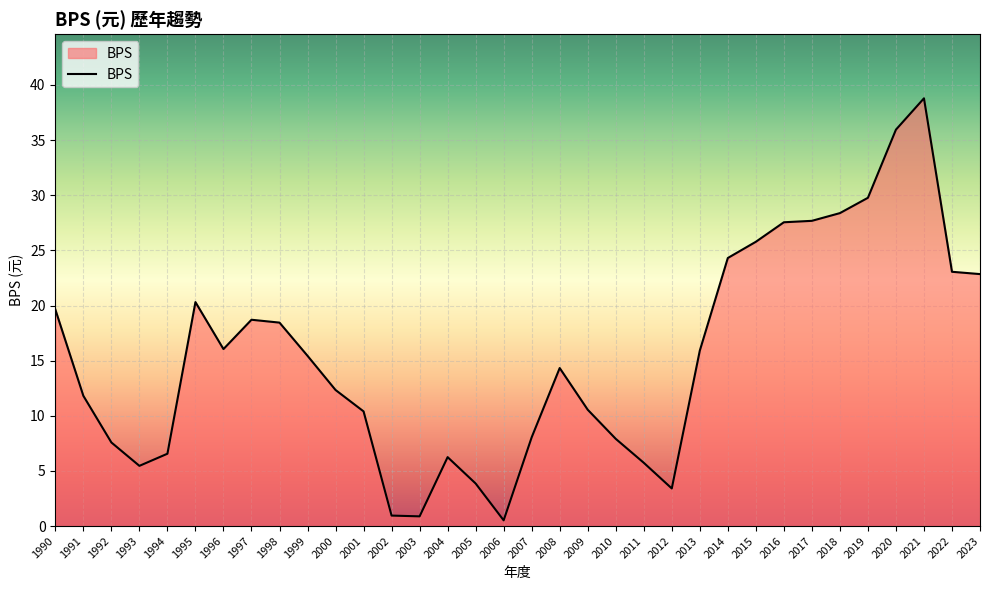

What is the difference between the maximum and minimum values?

38.3